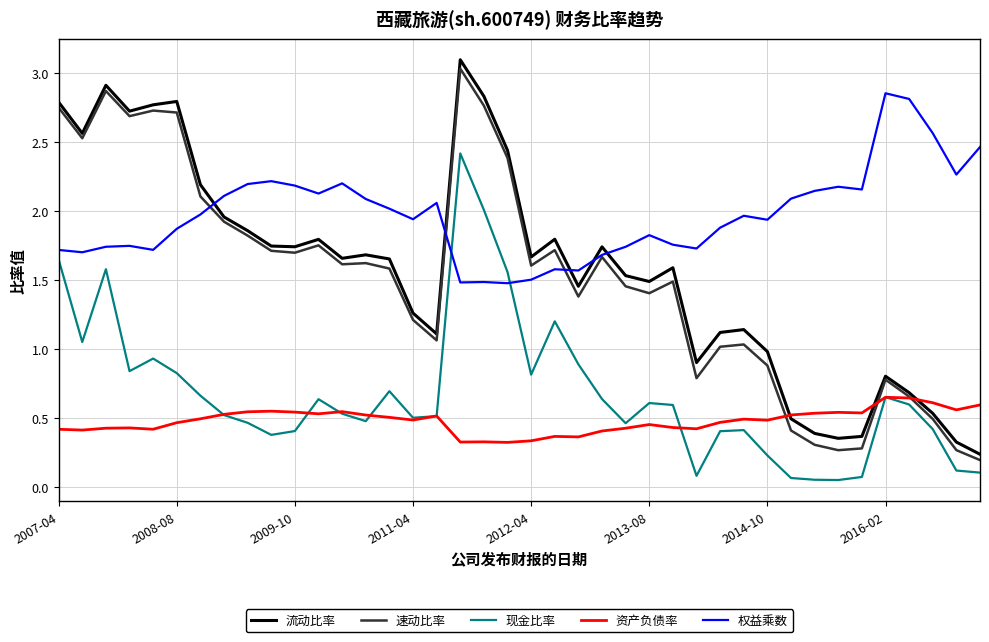

At how many categories does at least one series exceed 2?

28